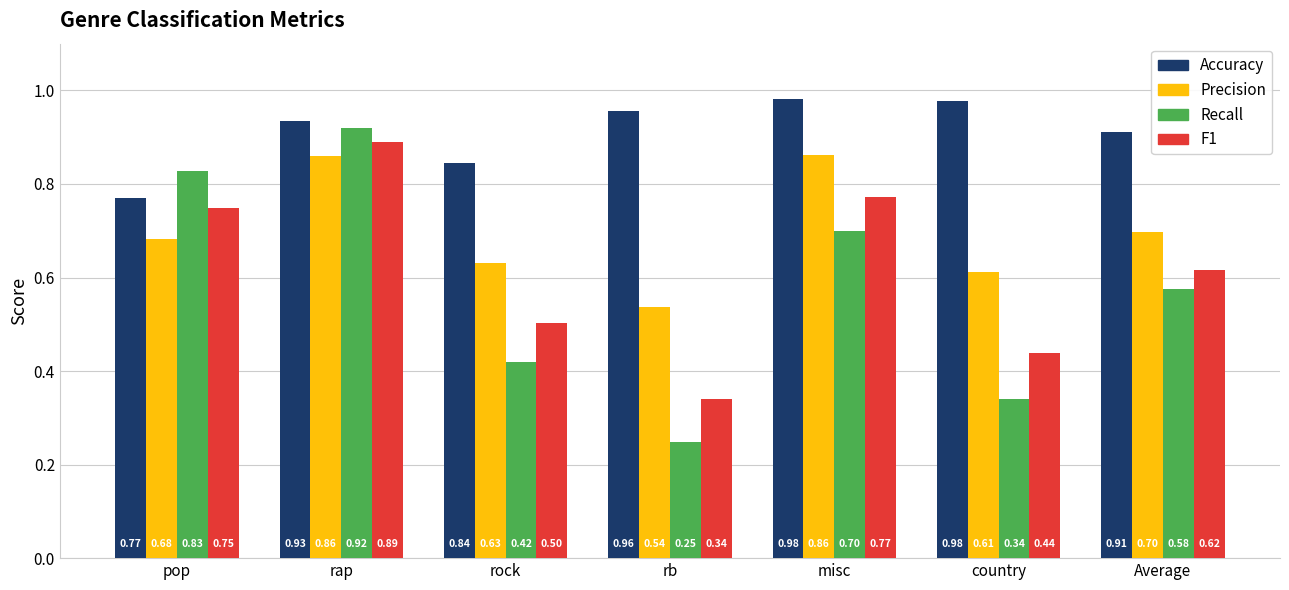

Which series has the largest total across all categories?

Accuracy